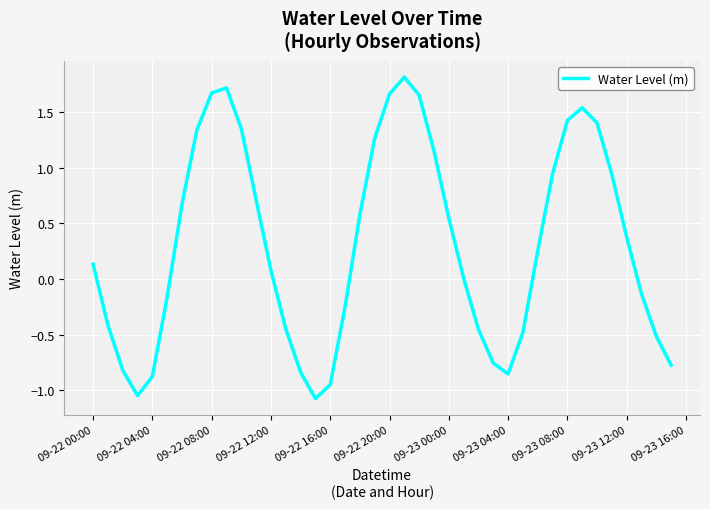

How many lines are shown in the chart?

1